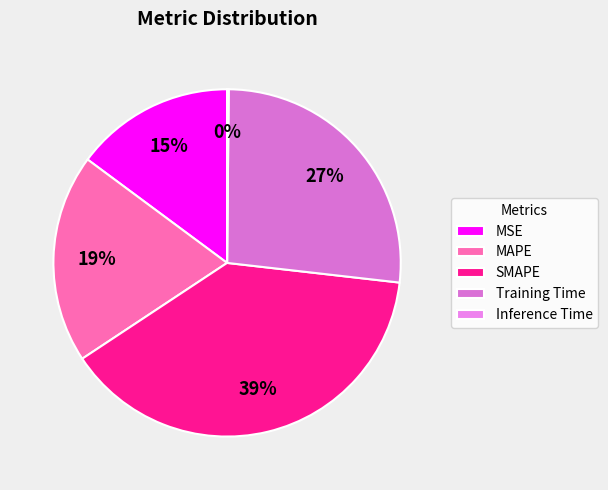

Does Inference Time represent more than half of the total?

No